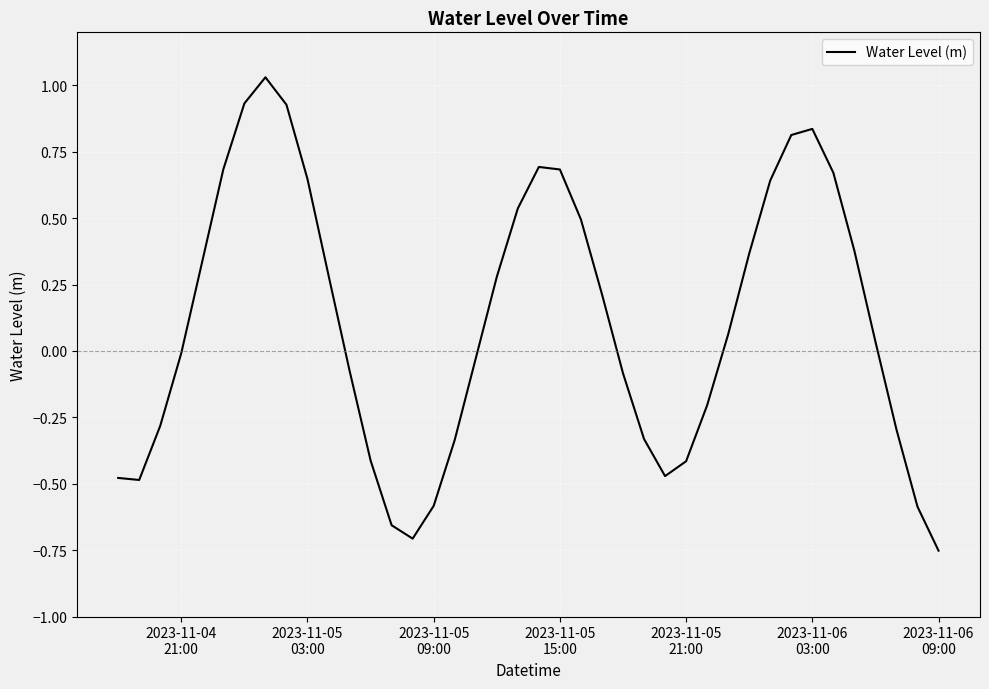

What is the difference between the maximum and minimum values?

1.8